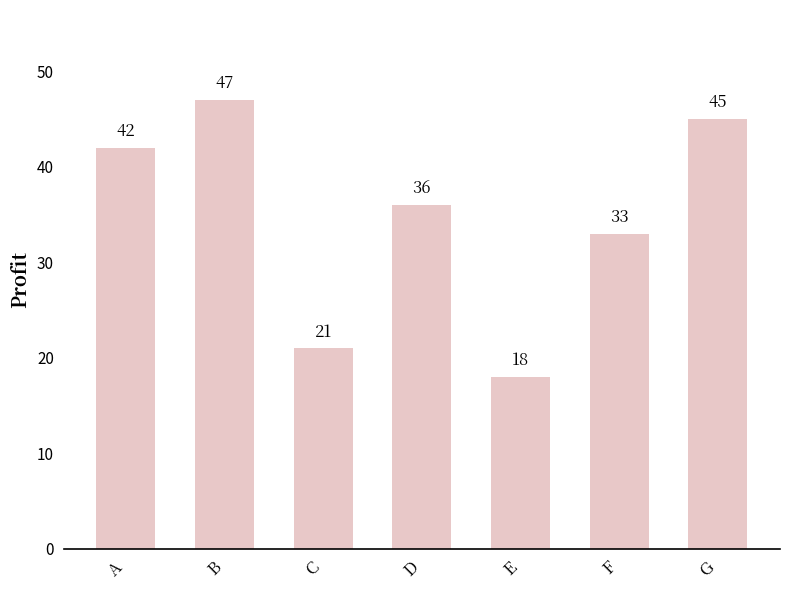

What is the value of the 5th bar from the left?

18